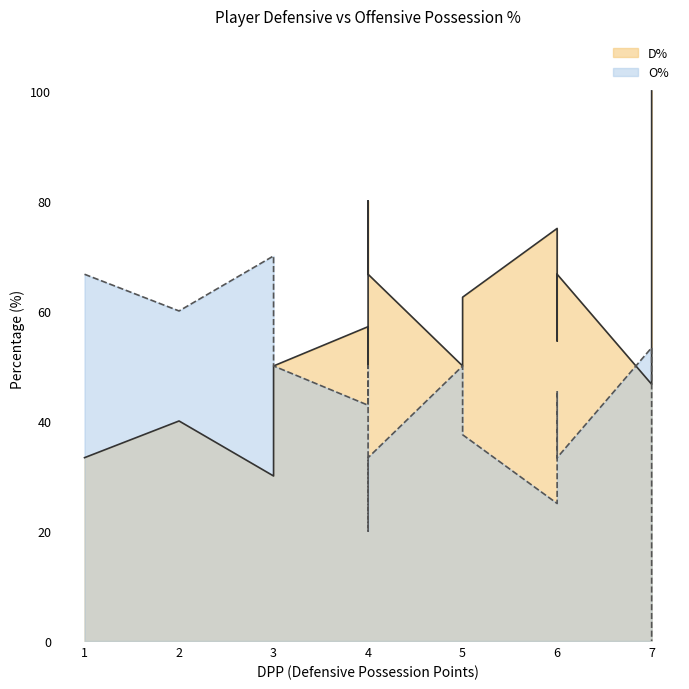

What are all the series names shown in the legend?

D%, O%